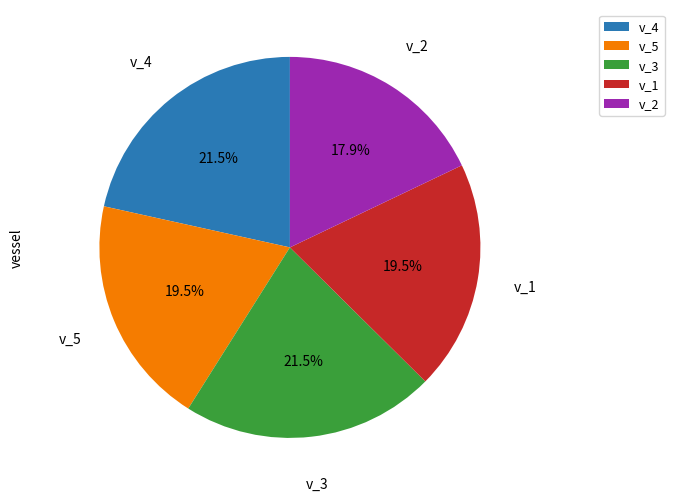

To the nearest percent, what is the average slice percentage?

20%